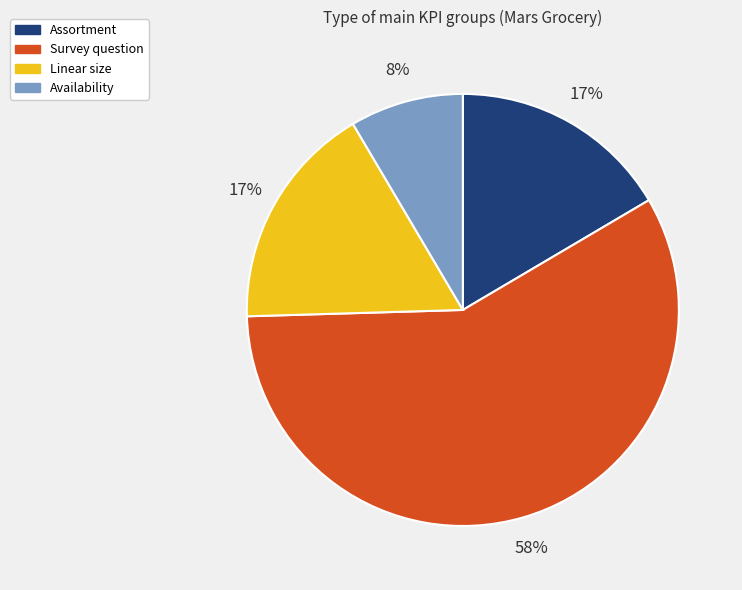

Is the sum of Survey question and Linear size greater than half?

Yes